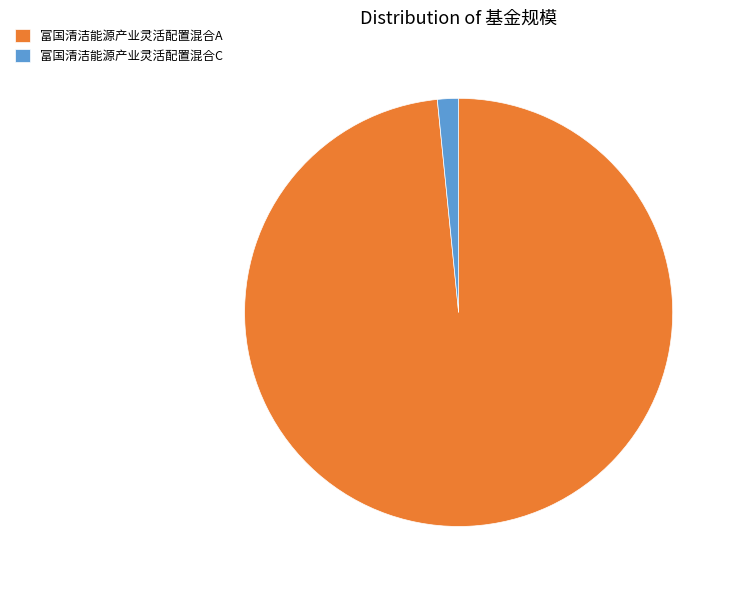

What is the smallest slice in the pie chart?

富国清洁能源产业灵活配置混合C